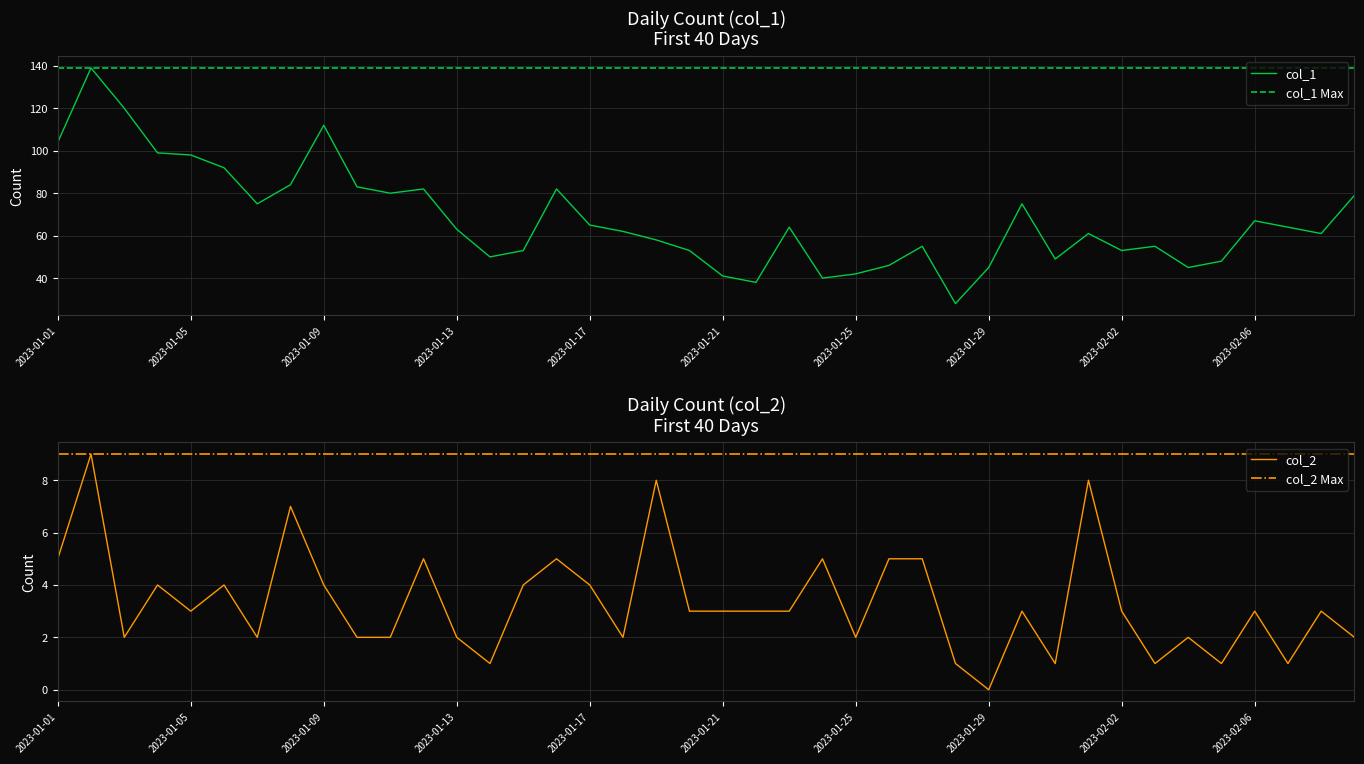

Count the col_2 values in the range 2 to 5.

29